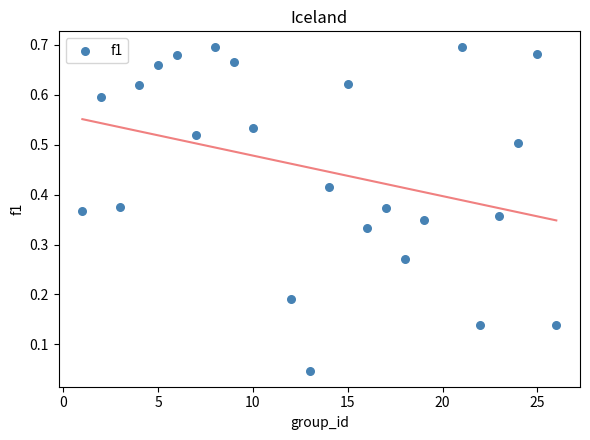

What is the range of X values (max minus min)?

25.0